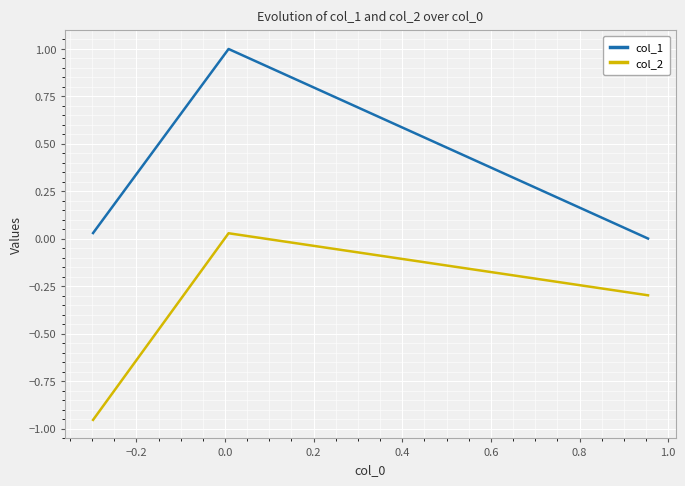

Which series has the largest total across all categories?

col_1